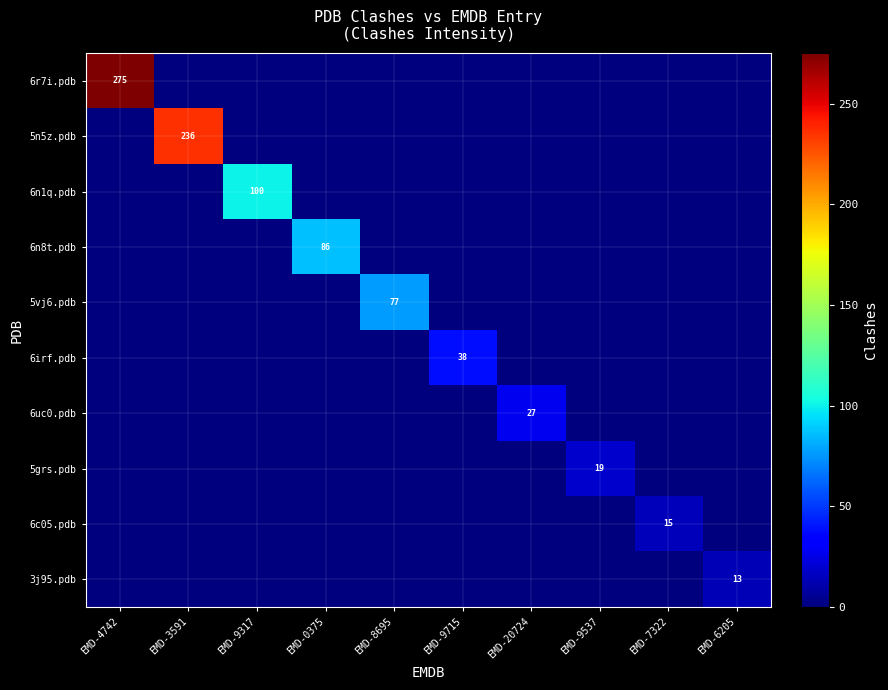

Which category has the lowest value across all series?

EMD-3591